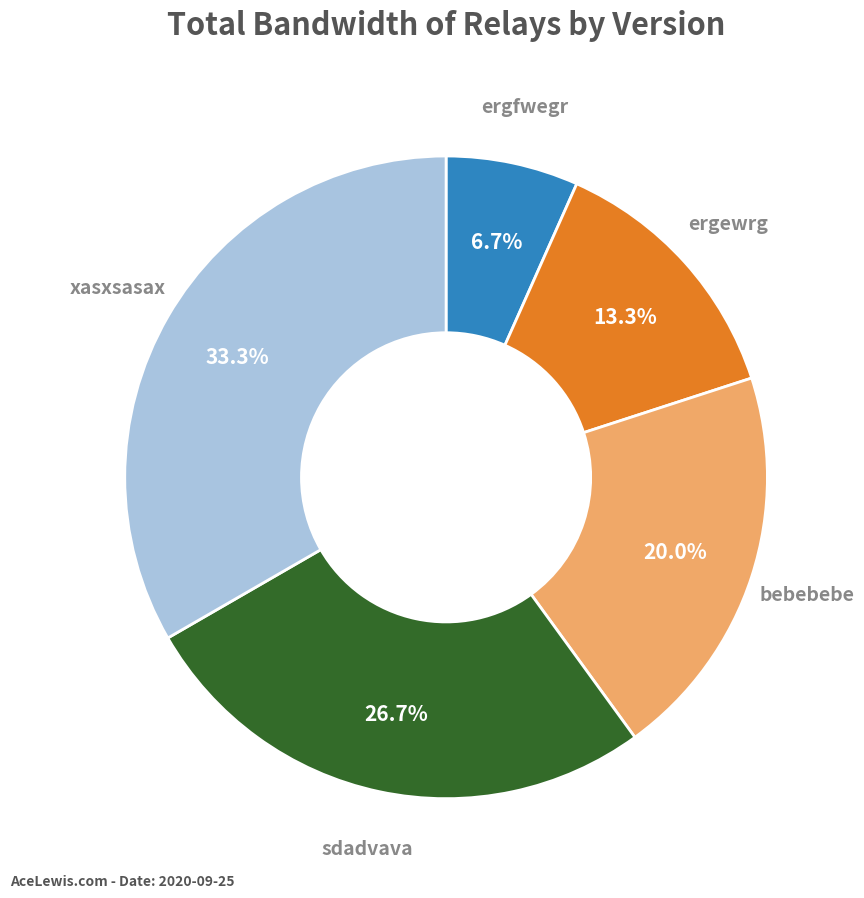

Is there any slice that represents more than half of the pie?

No